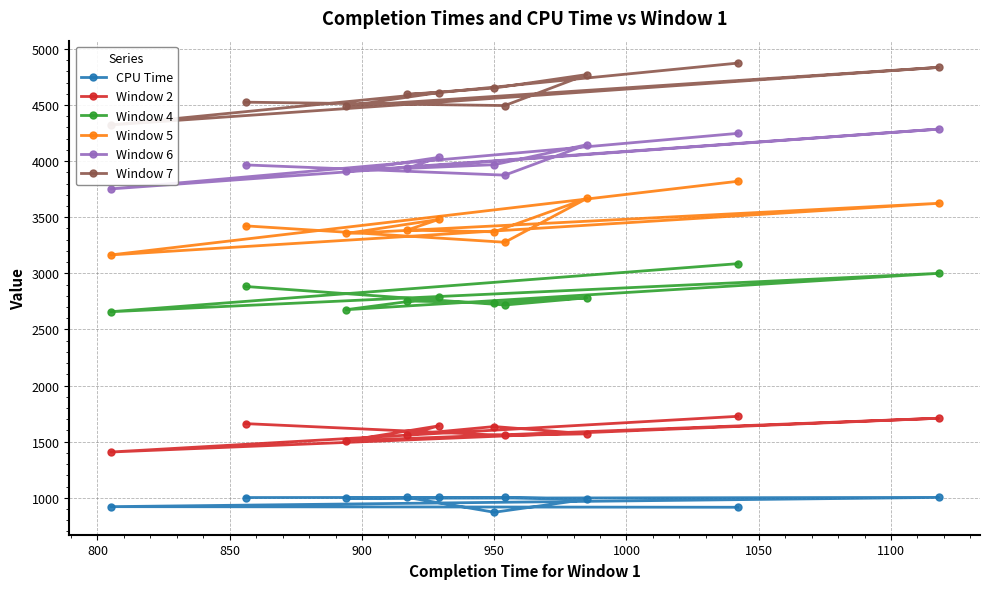

What is the value of the Window 2 point at the 4th from the left?

1562.0